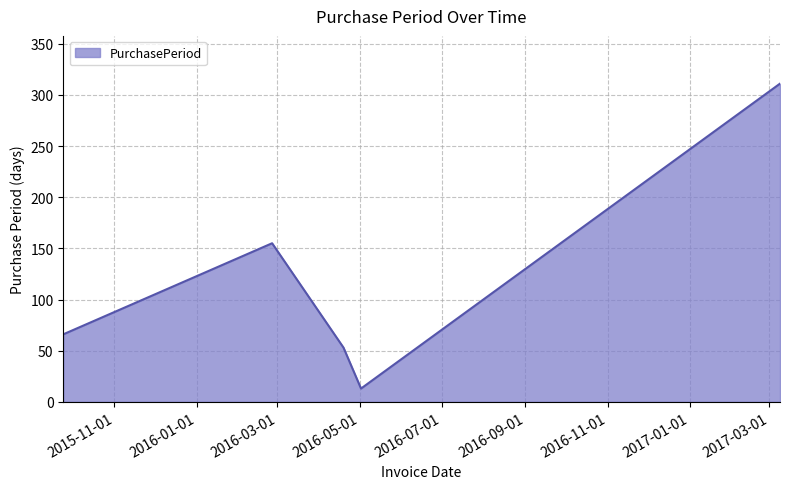

How many interior local valleys (lower than both neighbors) does the data have?

1